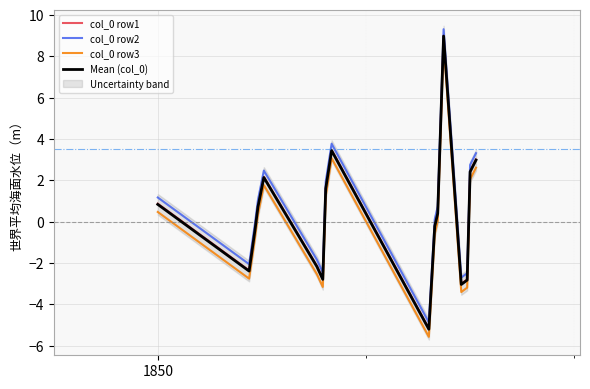

True or false: Mean (col_0) and col_0 row2 intersect in this chart.

False